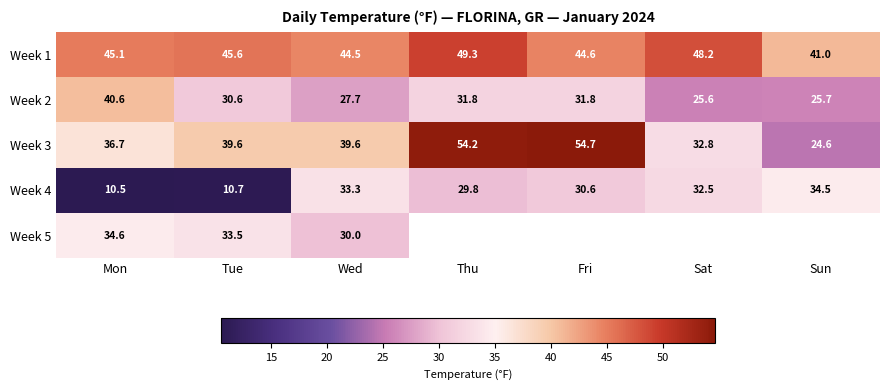

What is the approximate value of Week 3 at Thu?

54.2